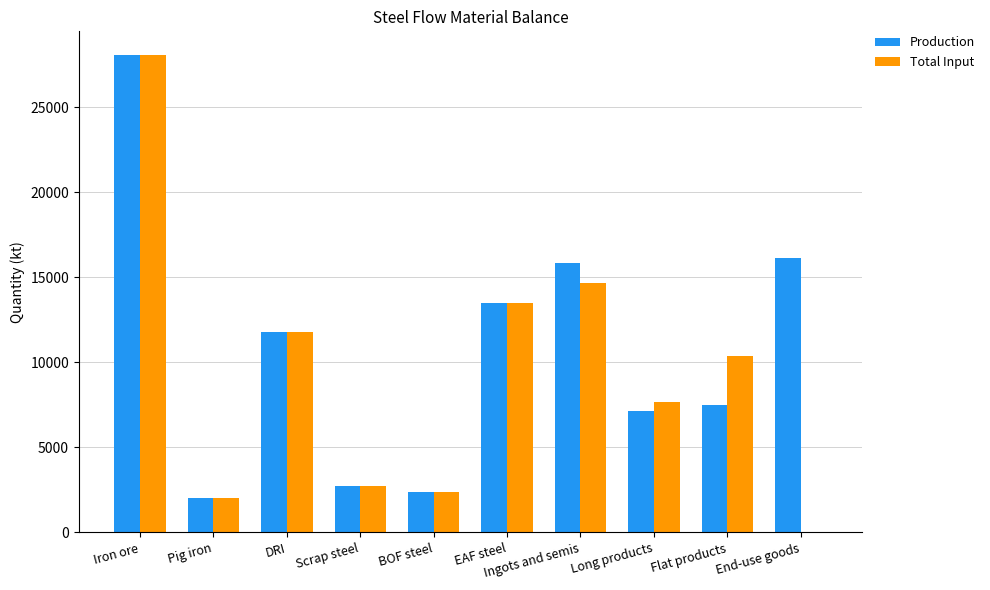

Between DRI and Ingots and semis, which series saw the biggest shift?

Production